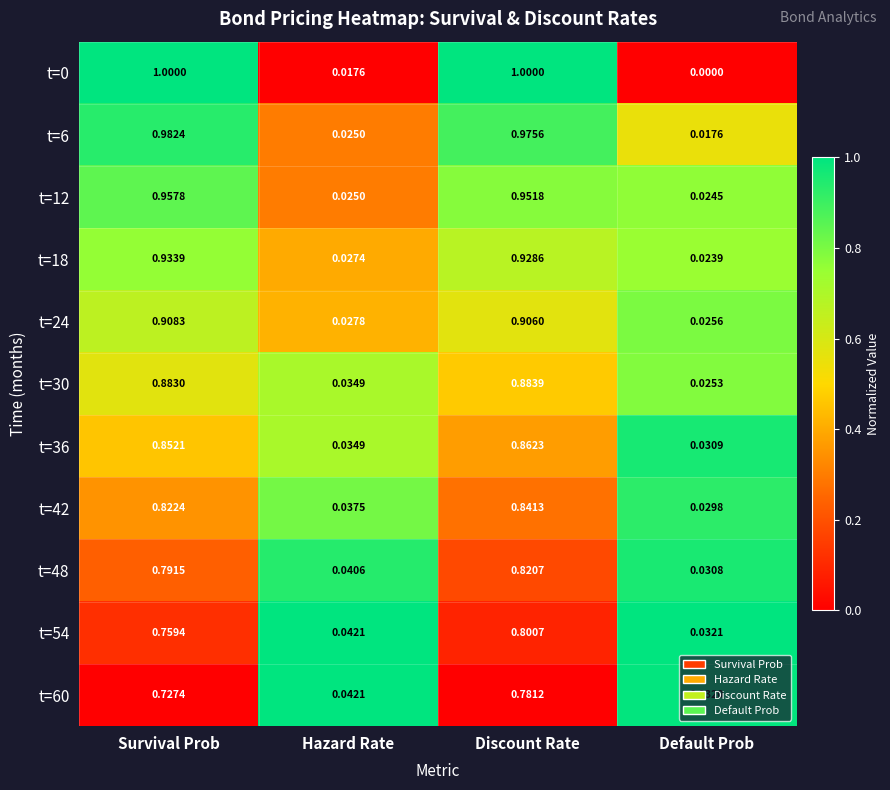

Is the value of t=24 at Hazard Rate greater than the value of t=12 at Hazard Rate?

Yes